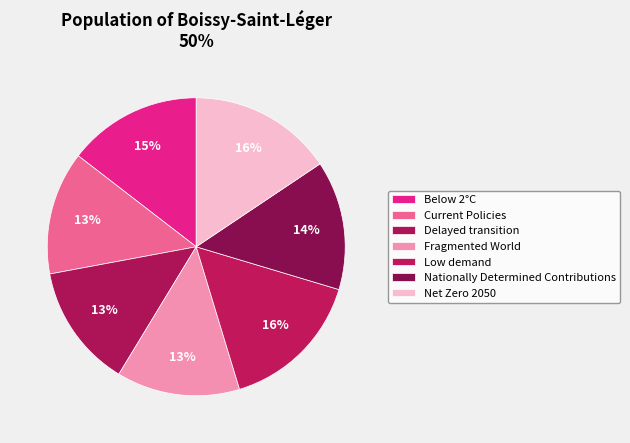

How many slices are in this pie chart?

7